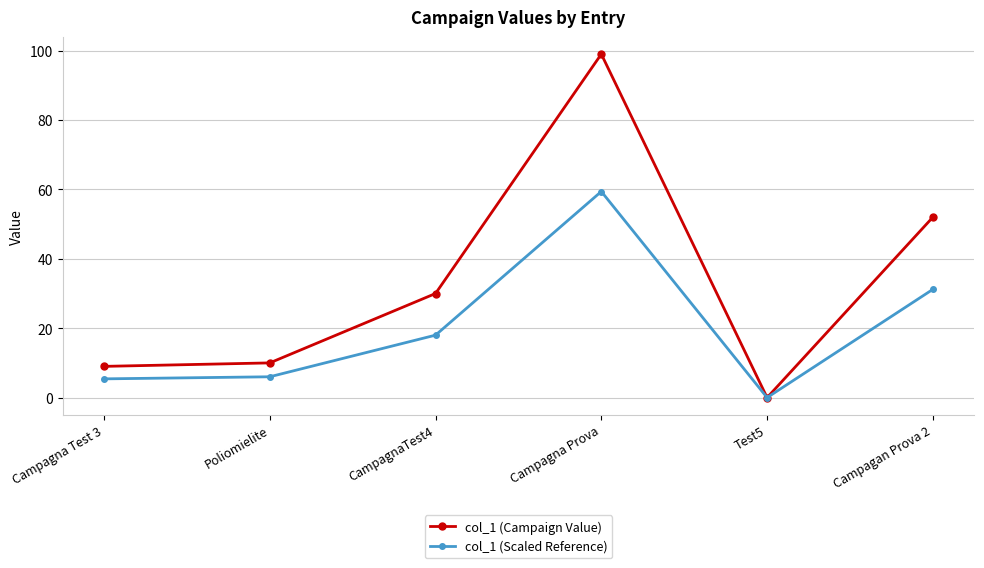

How many lines are shown in the chart?

2